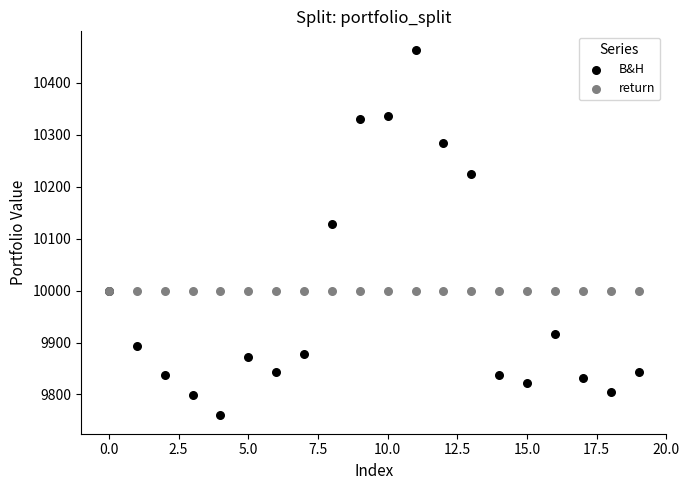

In the B&H series, what Y value is closest to 10111?

10128.6